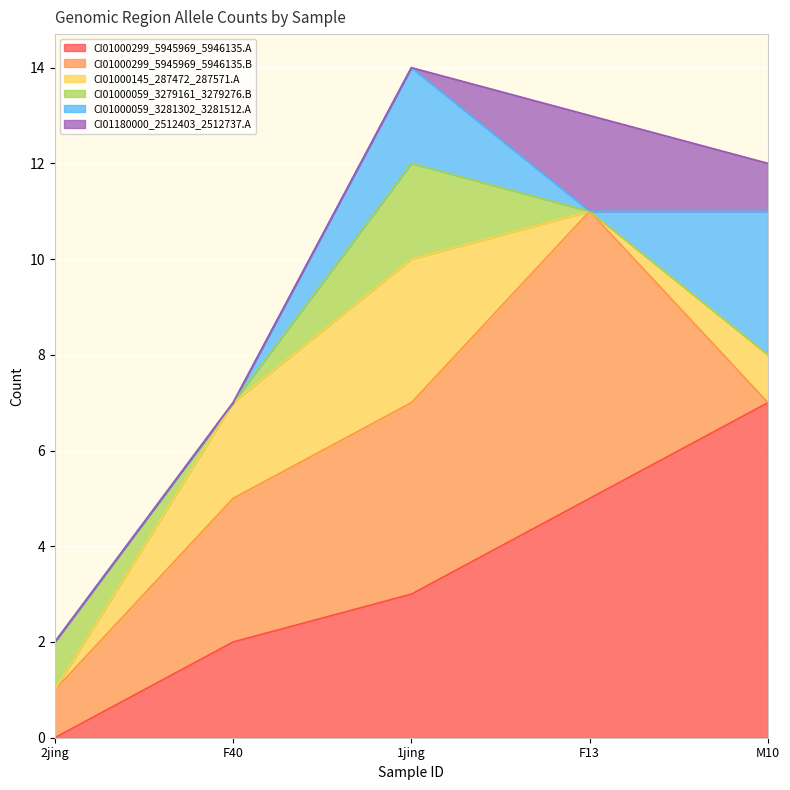

At F13, list the series in order from largest to smallest.

CI01000299_5945969_5946135.B, CI01000299_5945969_5946135.A, CI01180000_2512403_2512737.A, CI01000145_287472_287571.A, CI01000059_3279161_3279276.B, CI01000059_3281302_3281512.A